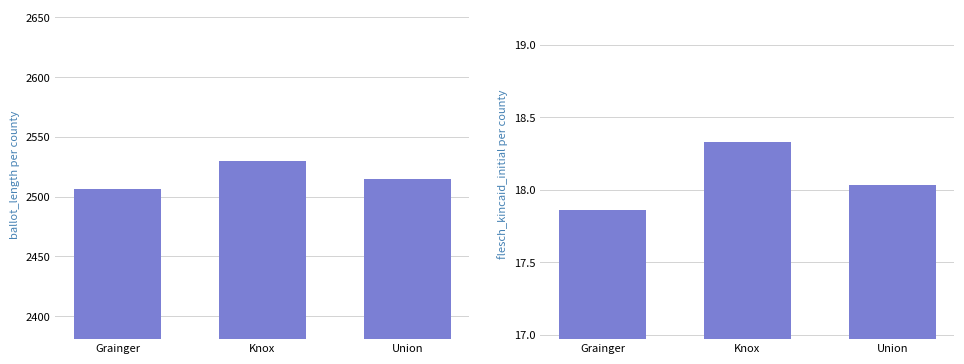

At which label is flesch_kincaid_initial closest to 18?

Union